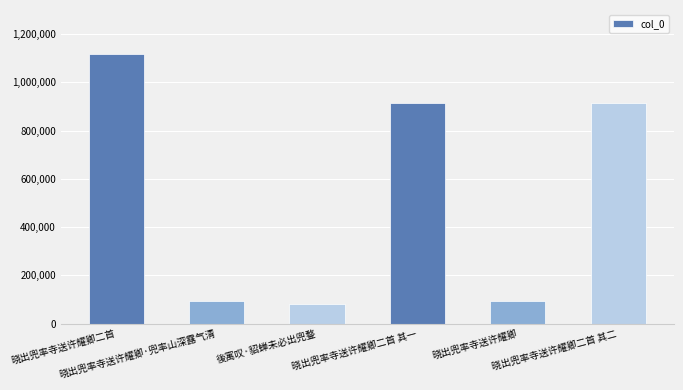

What is the value of the 6th bar from the left?

913236